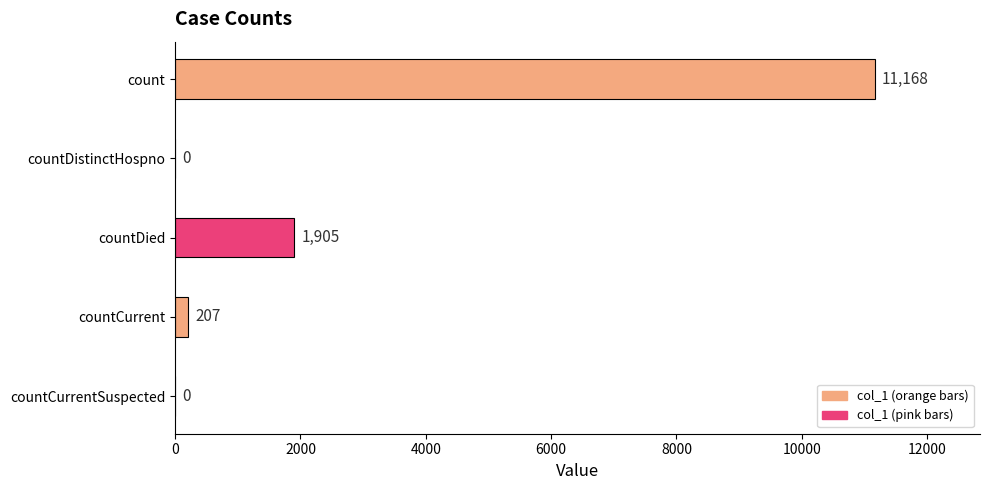

What is the sum of all values?

13280